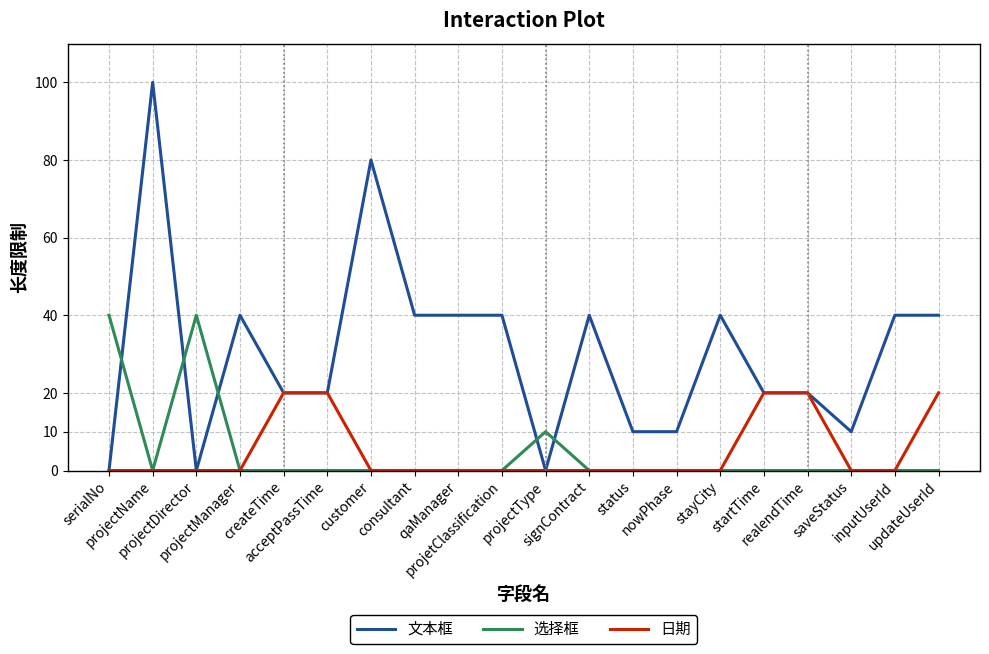

Reading left to right, list all the values displayed in this chart.

文本框: serialNo=0	projectName=100	projectDirector=0	projectManager=40	createTime=20	acceptPassTime=20	customer=80	consultant=40	qaManager=40	projetClassification=40	projectType=0	signContract=40	status=10	nowPhase=10	stayCity=40	startTime=20	realendTime=20	saveStatus=10	inputUserId=40	updateUserId=40
选择框: serialNo=40	projectName=0	projectDirector=40	projectManager=0	createTime=0	acceptPassTime=0	customer=0	consultant=0	qaManager=0	projetClassification=0	projectType=10	signContract=0	status=0	nowPhase=0	stayCity=0	startTime=0	realendTime=0	saveStatus=0	inputUserId=0	updateUserId=0
日期: serialNo=0	projectName=0	projectDirector=0	projectManager=0	createTime=20	acceptPassTime=20	customer=0	consultant=0	qaManager=0	projetClassification=0	projectType=0	signContract=0	status=0	nowPhase=0	stayCity=0	startTime=20	realendTime=20	saveStatus=0	inputUserId=0	updateUserId=20